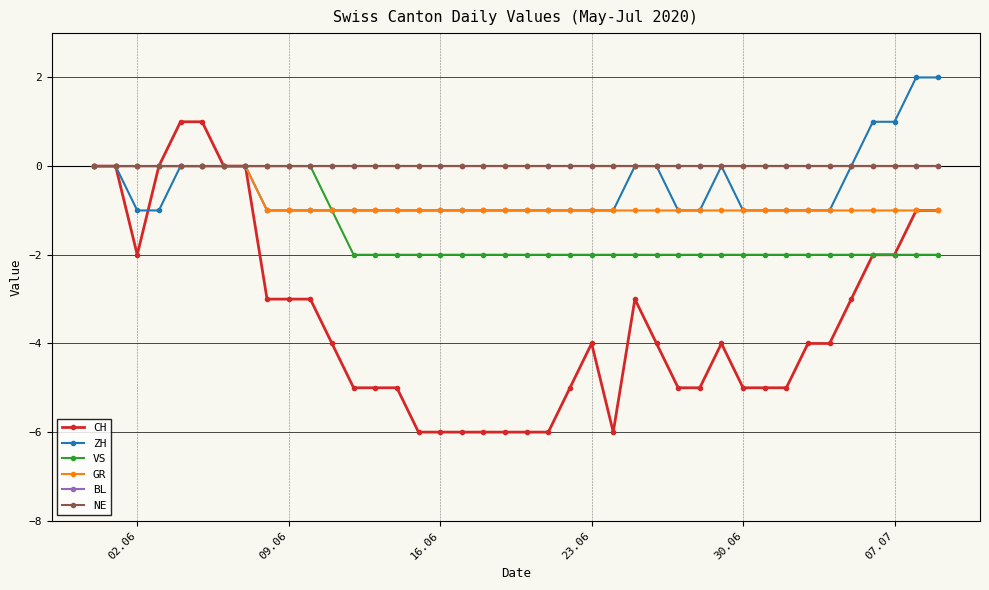

Reading right to left, list all the values displayed in this chart.

CH: -1	-1	-2	-2	-3	-4	-4	-5	-5	-5	-4	-5	-5	-4	-3	-6	-4	-5	-6	-6	-6	-6	-6	-6	-6	-5	-5	-5	-4	-3	-3	-3	0	0	1	1	0	-2	0	0
ZH: 2	2	1	1	0	-1	-1	-1	-1	-1	0	-1	-1	0	0	-1	-1	-1	-1	-1	-1	-1	-1	-1	-1	-1	-1	-1	-1	-1	-1	-1	0	0	0	0	-1	-1	0	0
VS: -2	-2	-2	-2	-2	-2	-2	-2	-2	-2	-2	-2	-2	-2	-2	-2	-2	-2	-2	-2	-2	-2	-2	-2	-2	-2	-2	-2	-1	0	0	0	0	0	0	0	0	0	0	0
GR: -1	-1	-1	-1	-1	-1	-1	-1	-1	-1	-1	-1	-1	-1	-1	-1	-1	-1	-1	-1	-1	-1	-1	-1	-1	-1	-1	-1	-1	-1	-1	-1	0	0	0	0	0	0	0	0
BL: 0	0	0	0	0	0	0	0	0	0	0	0	0	0	0	0	0	0	0	0	0	0	0	0	0	0	0	0	0	0	0	0	0	0	0	0	0	0	0	0
NE: 0	0	0	0	0	0	0	0	0	0	0	0	0	0	0	0	0	0	0	0	0	0	0	0	0	0	0	0	0	0	0	0	0	0	0	0	0	0	0	0